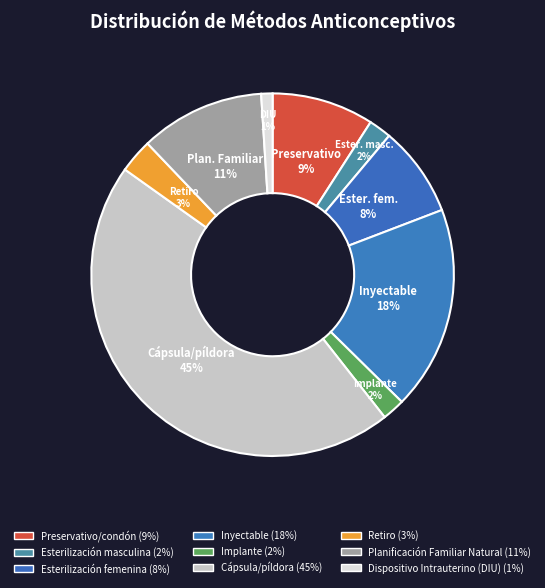

Rank the categories by value from lowest to highest.

Dispositivo Intrauterino (DIU), Esterilización masculina, Implante, Retiro, Esterilización femenina, Preservativo/condón, Planificación Familiar Natural, Inyectable, Cápsula/píldora